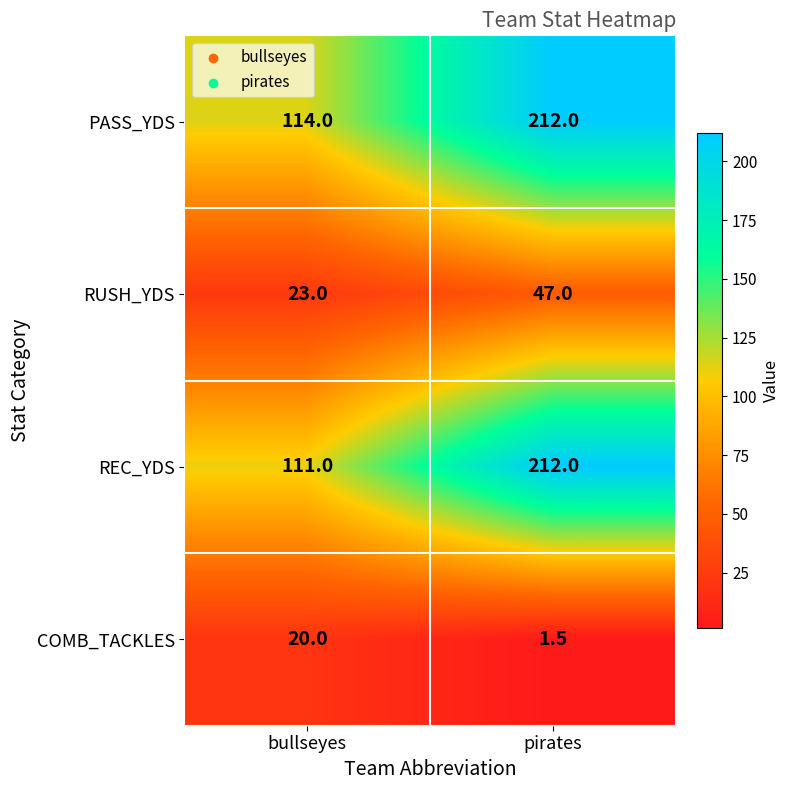

Which series has the largest range (max minus min)?

REC_YDS